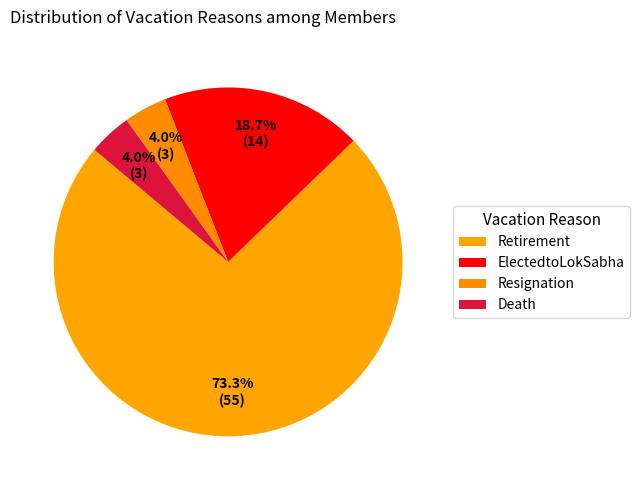

Rank the categories by value from highest to lowest.

Retirement, ElectedtoLokSabha, Resignation, Death